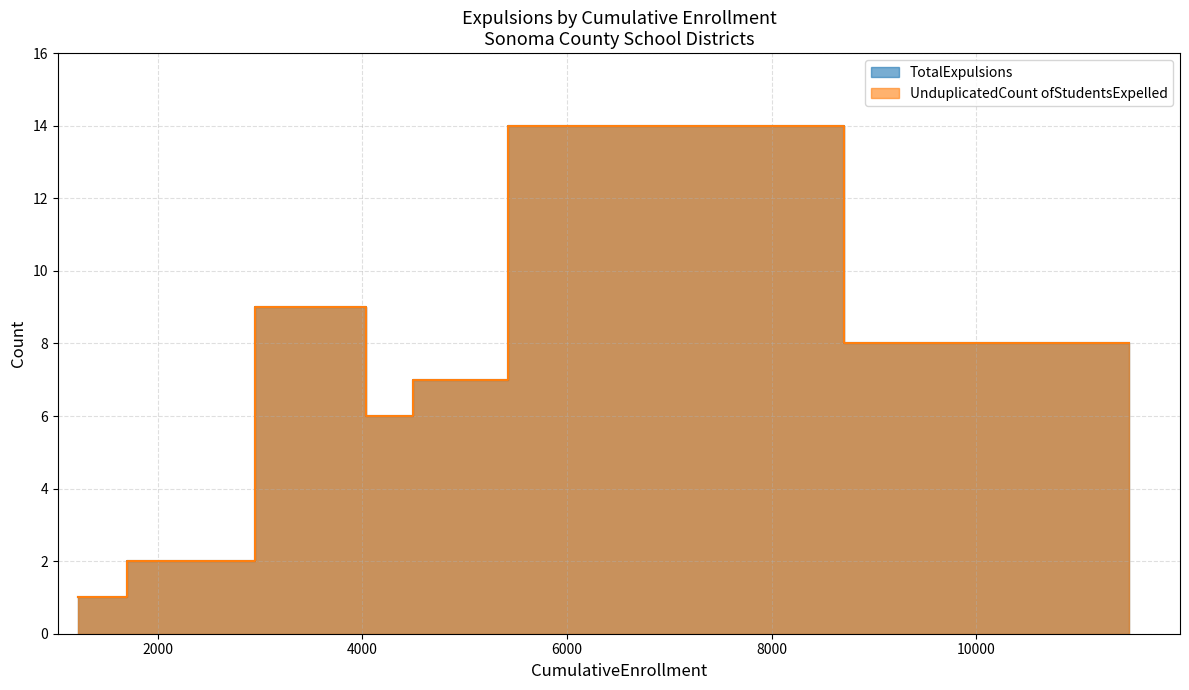

What are all the series names shown in the legend?

TotalExpulsions, UnduplicatedCount ofStudentsExpelled